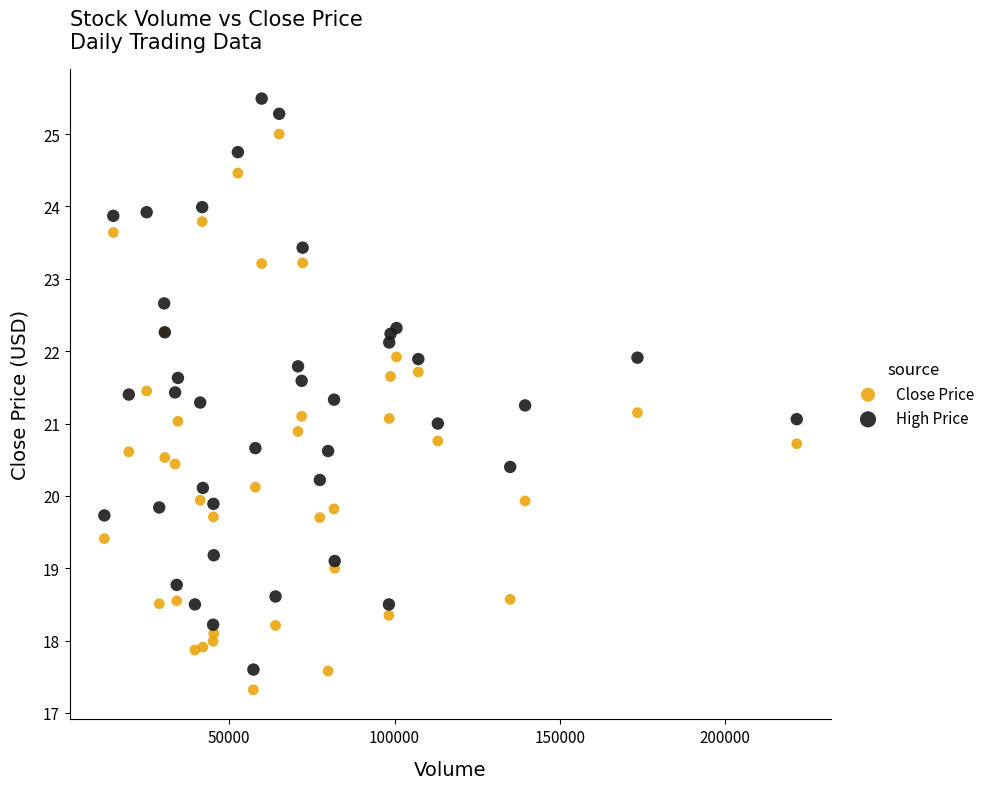

Which series contains the highest Y value?

High Price